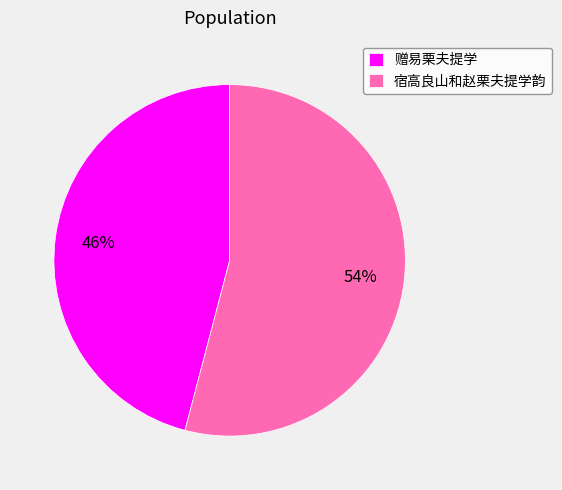

Which slice is the smallest?

赠易栗夫提学